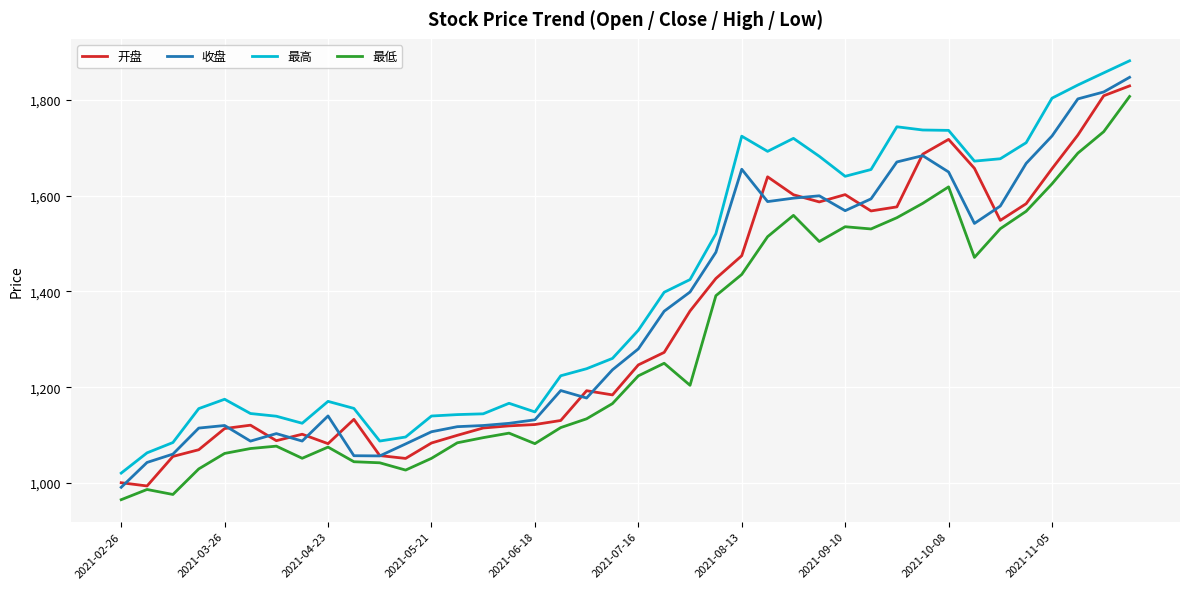

Rank the series by their average value, from lowest to highest.

最低, 开盘, 收盘, 最高